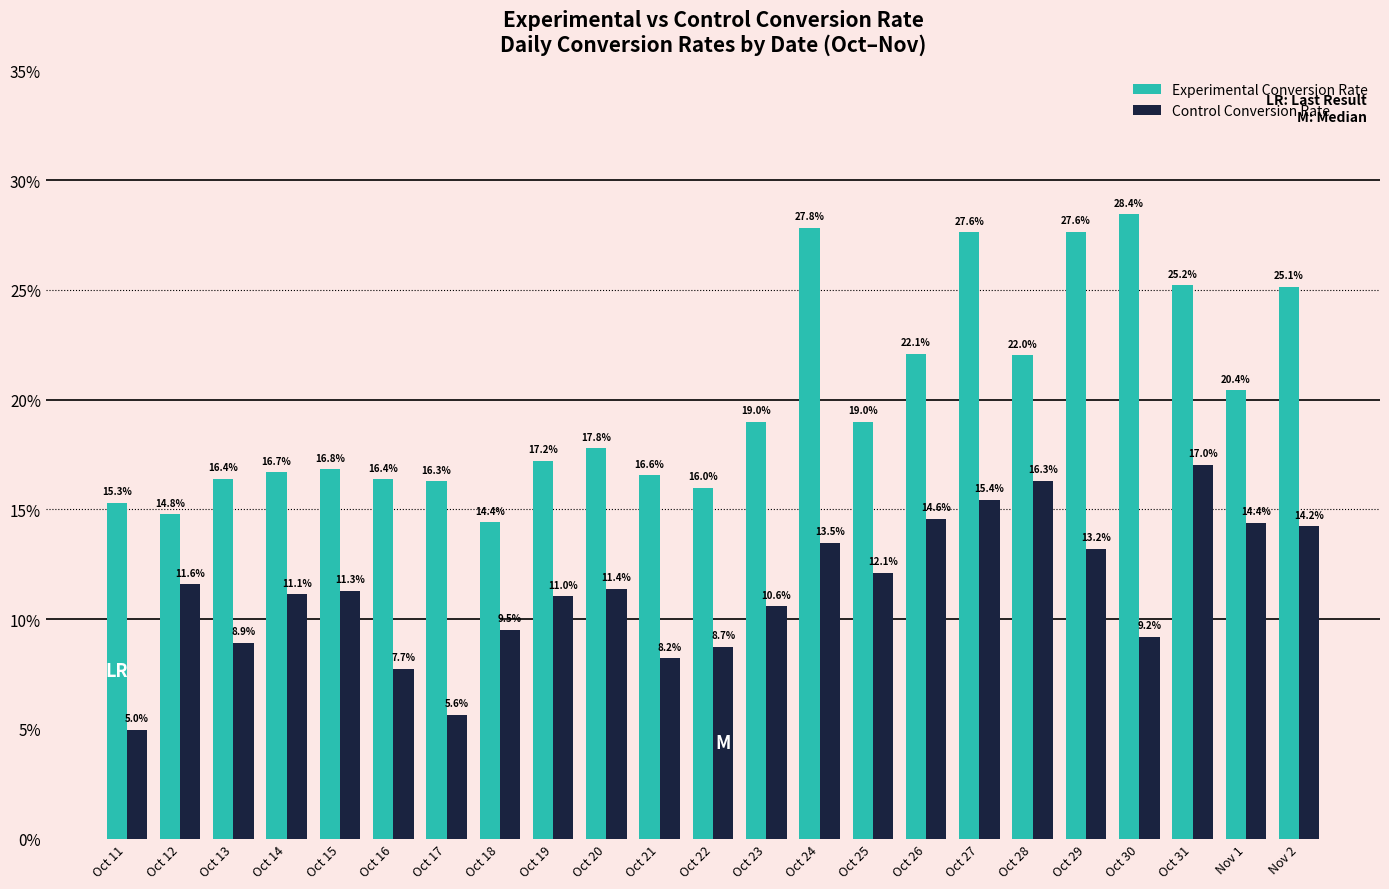

Is the value of Experimental Conversion Rate at Oct 17 greater than the value of Control Conversion Rate at Oct 15?

Yes